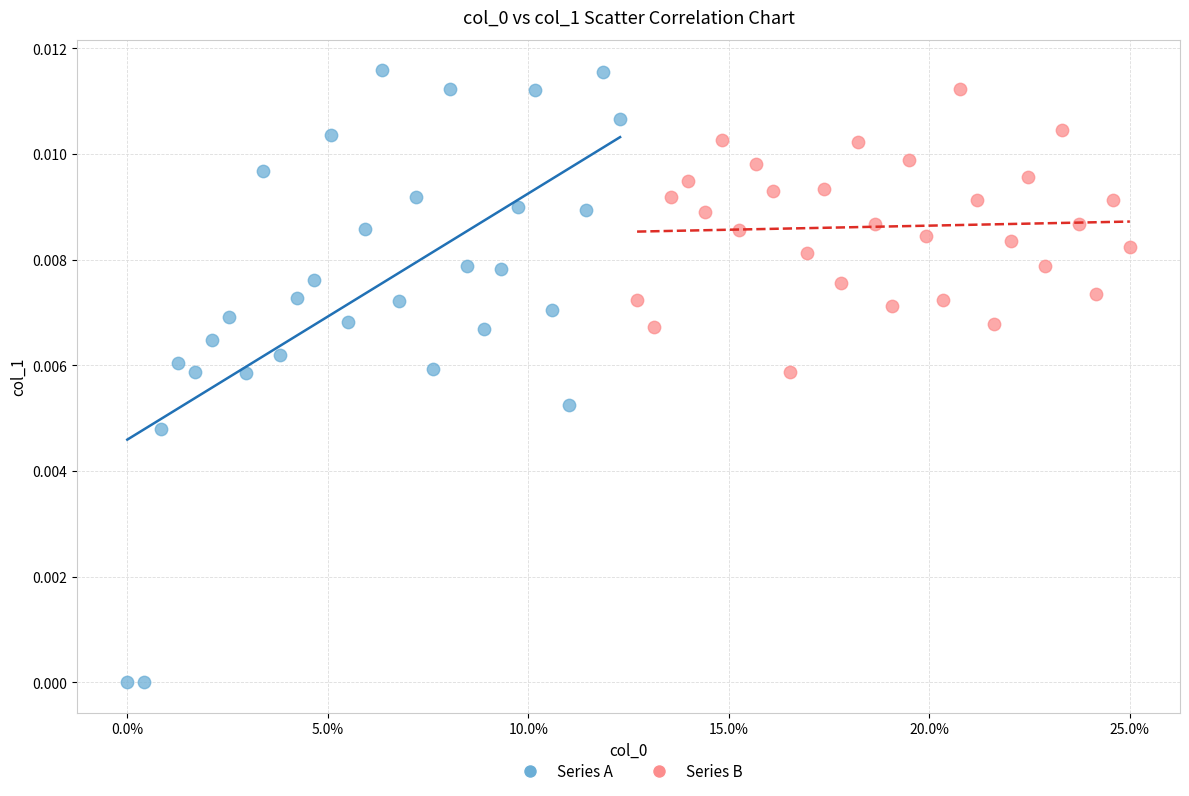

Which series contains the lowest Y value?

Series A